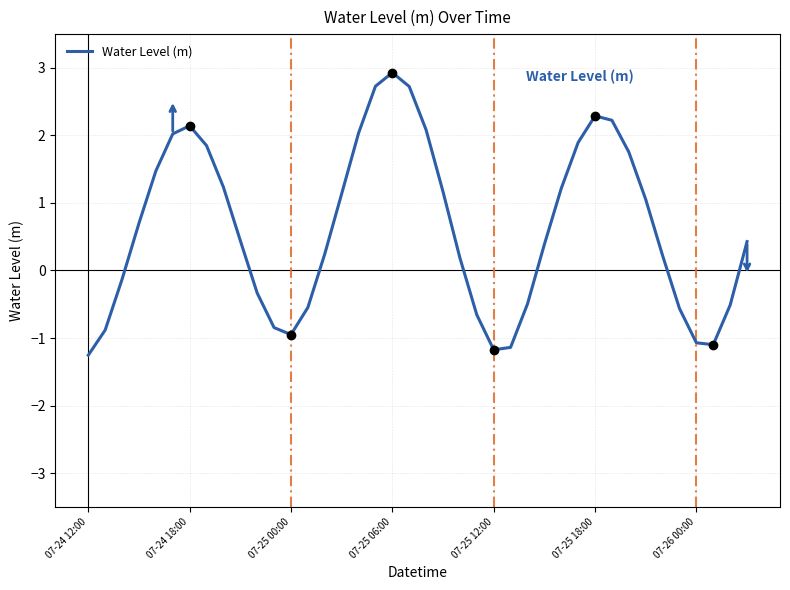

Count the number of categories in the chart.

40